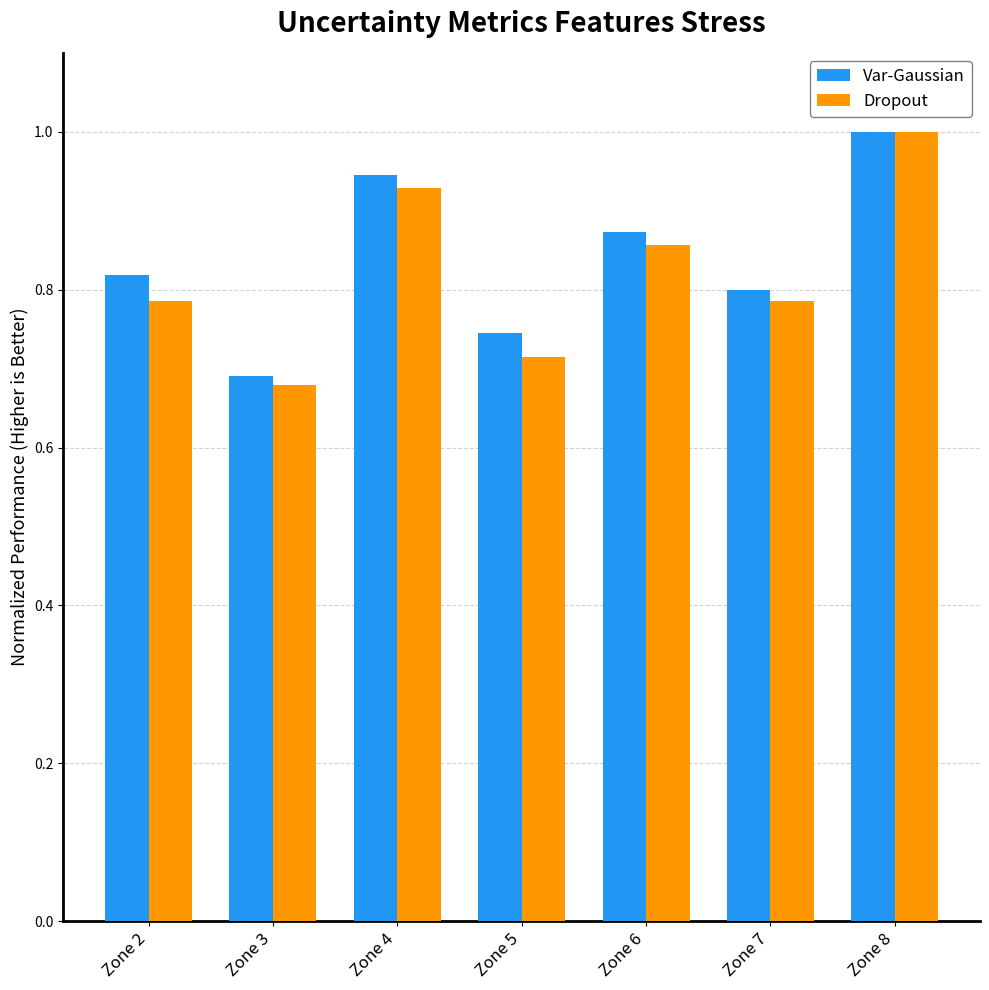

What are all the series names shown in the legend?

Var-Gaussian, Dropout